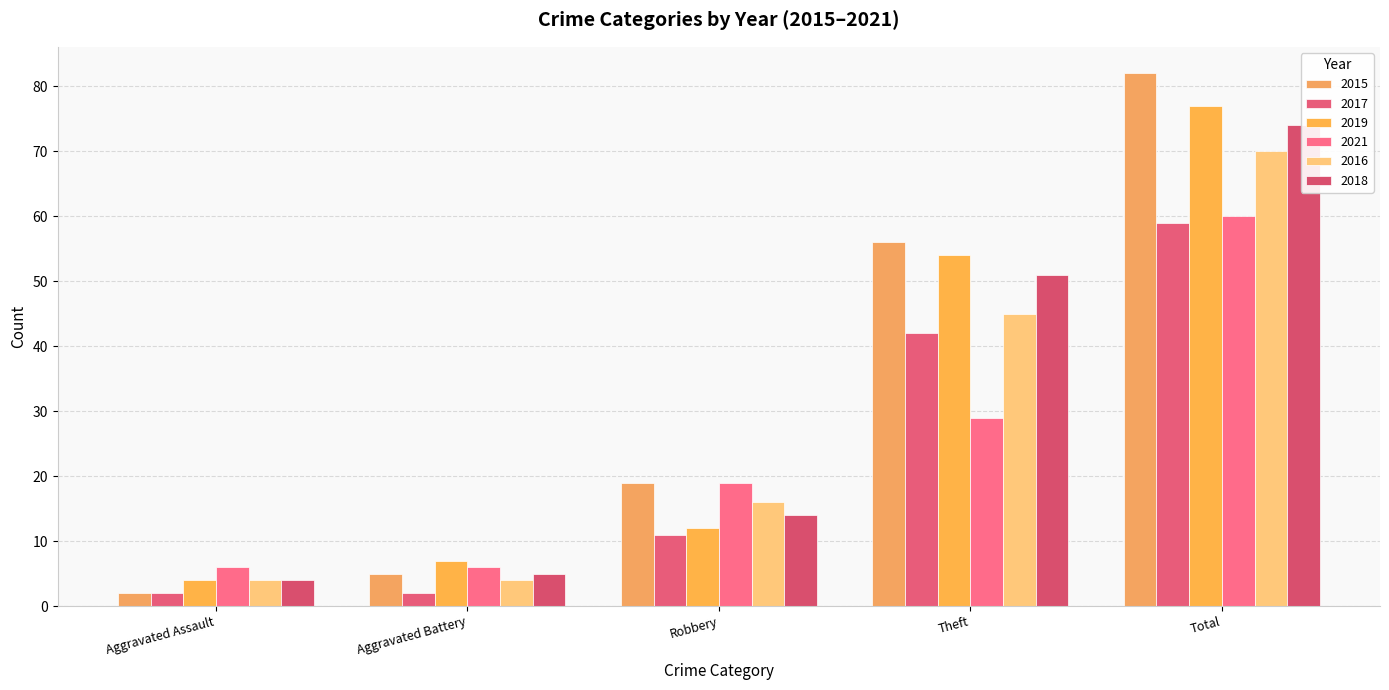

Between Total and Aggravated Assault, which is larger?

Total